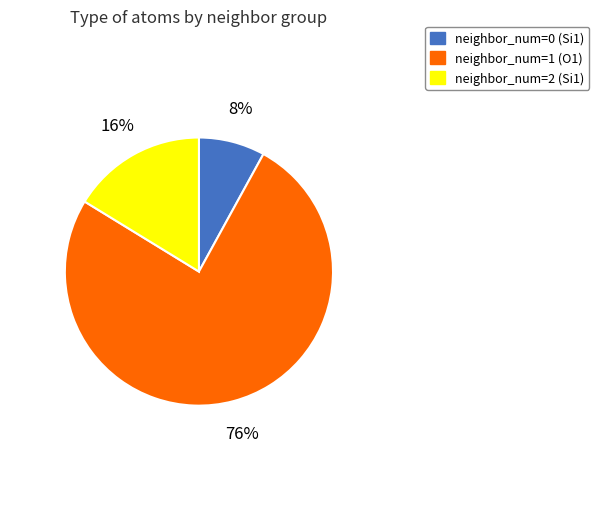

The neighbor_num=0 (Si1) slice represents 8% of the pie. True or false?

True